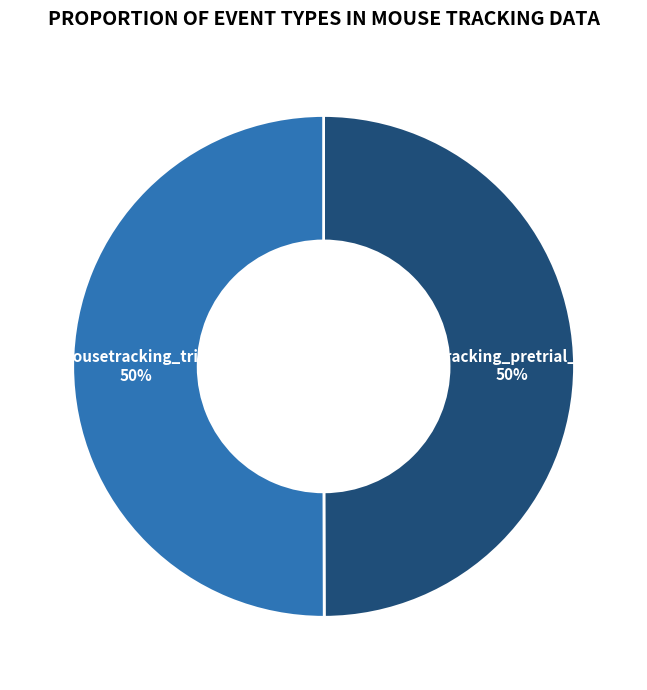

What is the majority slice?

mousetracking_trial